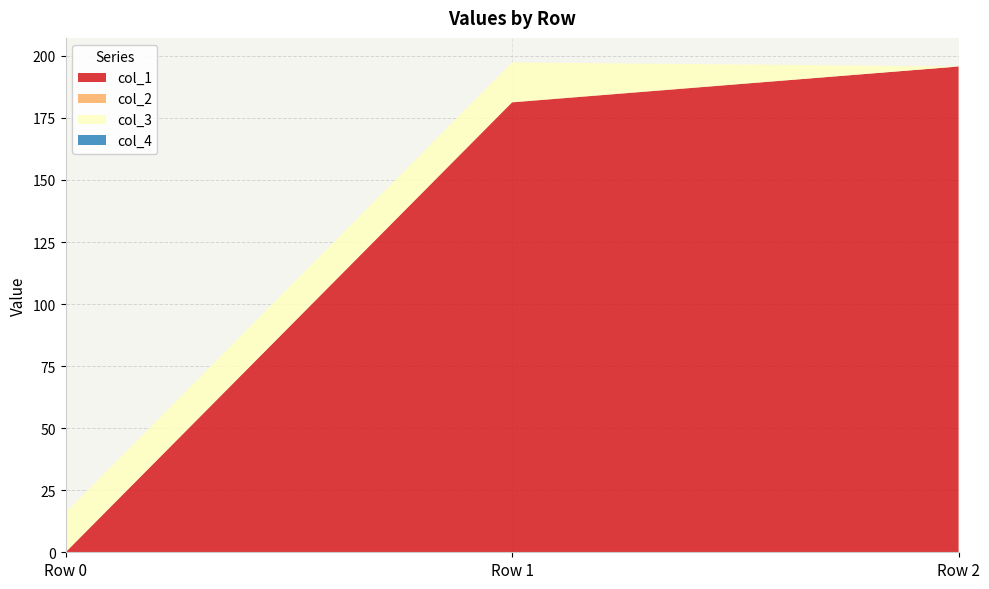

Reading right to left, list all the values displayed in this chart.

col_1: 195.7	181.3	0.0
col_2: 0.0	0.1	0.0
col_3: 0.0	16.0	16.0
col_4: 0.0	0.0	0.0